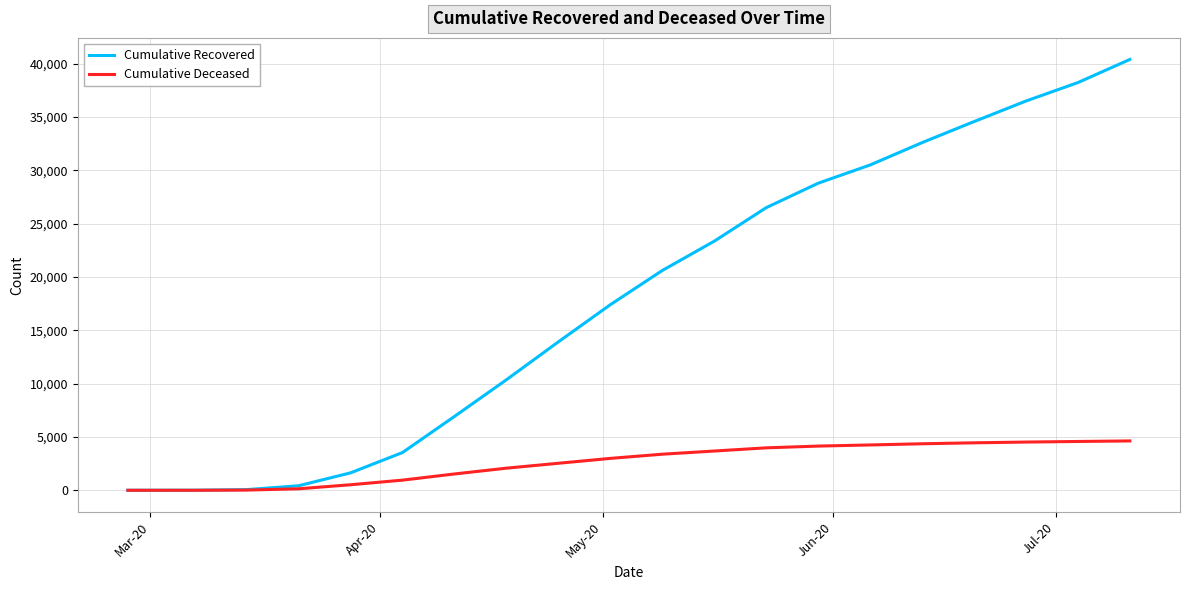

What is the maximum value for Cumulative Deceased?

4627